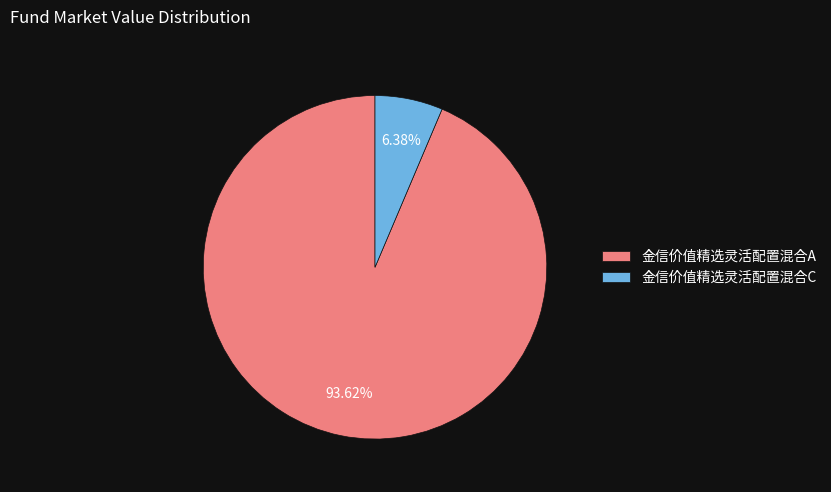

What is the smallest slice in the pie chart?

金信价值精选灵活配置混合C